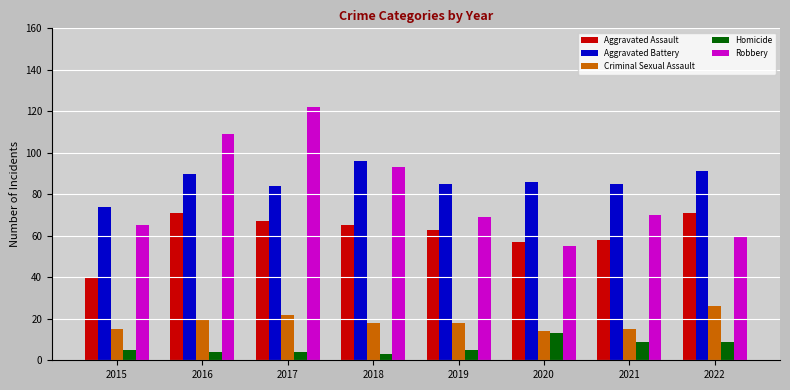

What is the lowest value of the Homicide series?

3